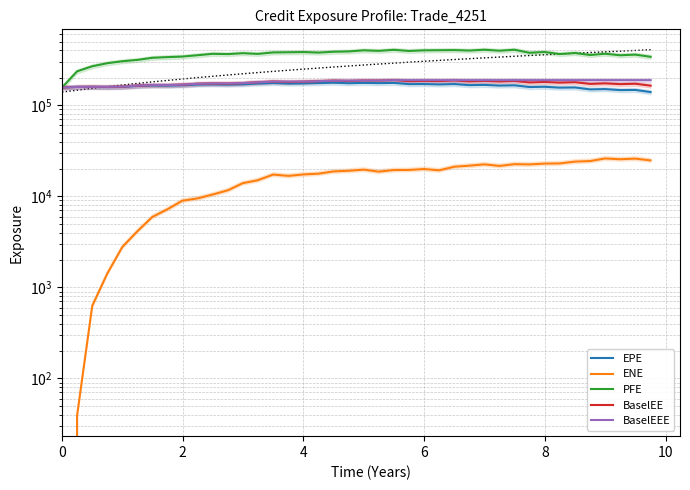

True or false: BaselEEE has a value of 258147.5 at 4.

False